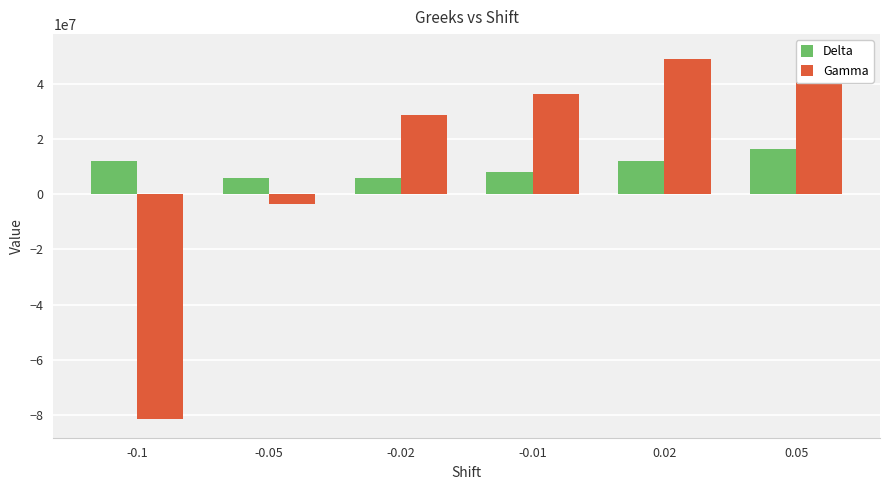

At how many categories does at least one series exceed 13958073?

4